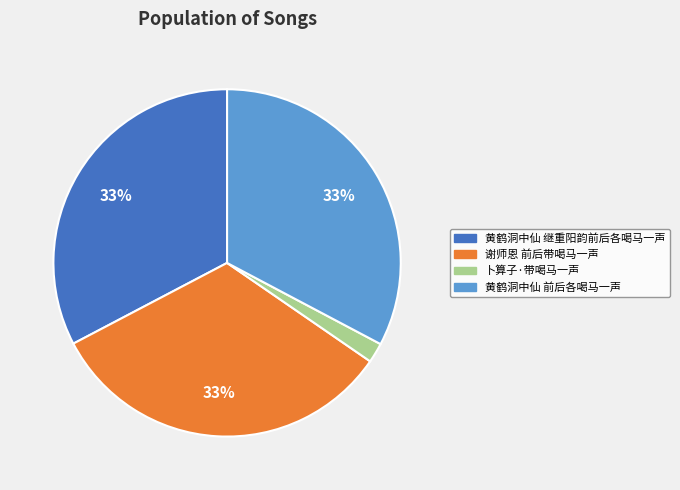

What is the ratio of the value at 黄鹤洞中仙 继重阳韵前后各喝马一声 to the value at 谢师恩 前后带喝马一声?

1.0